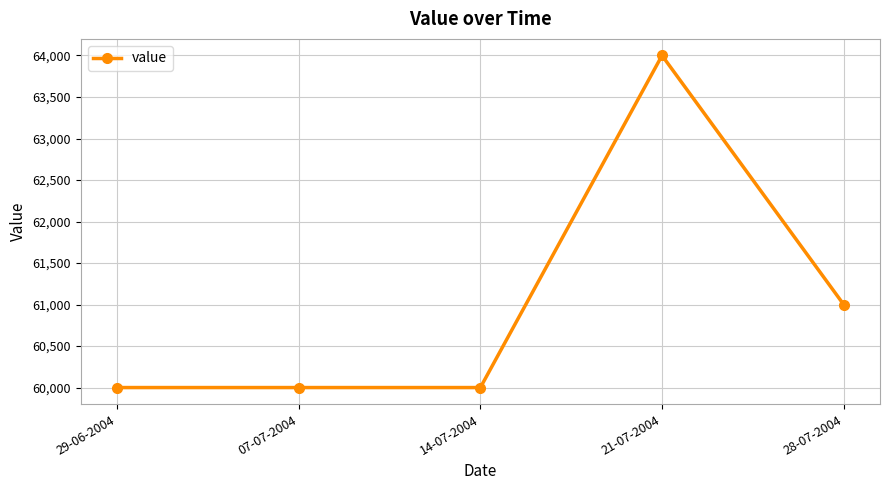

What is the smallest value displayed?

60000